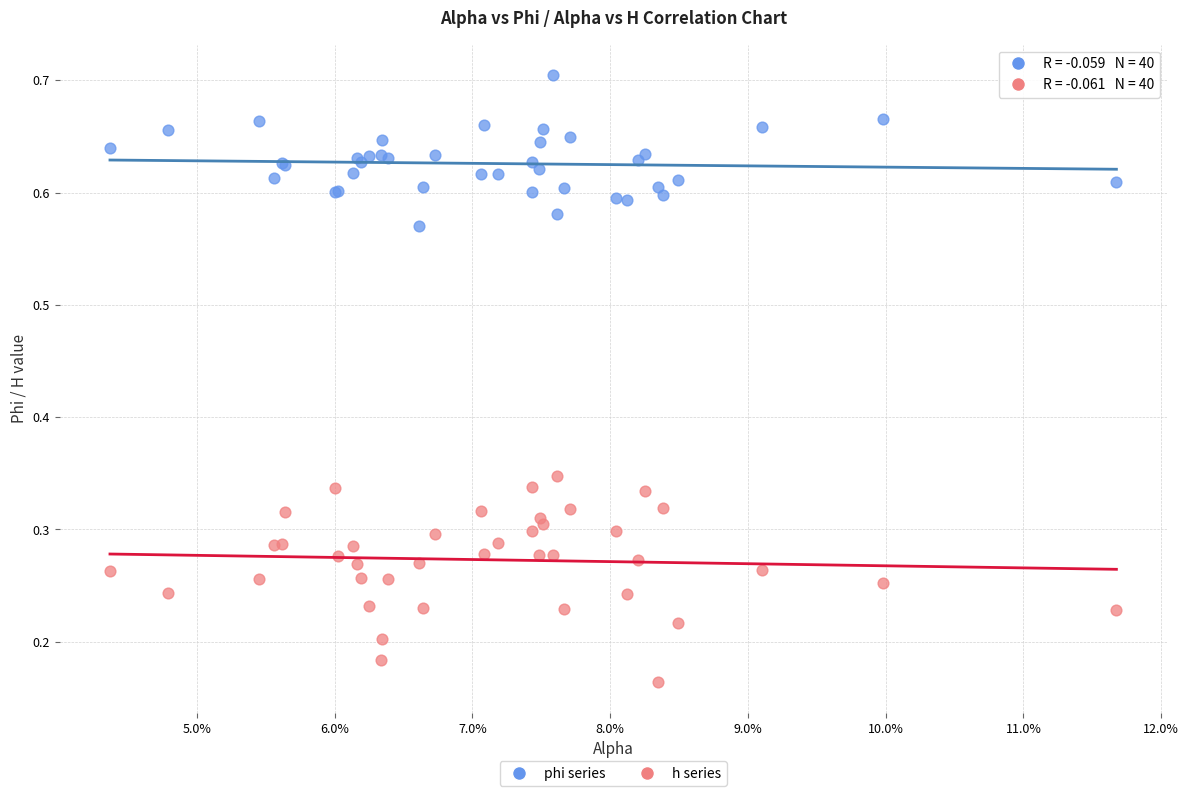

Which series contains the lowest Y value?

h series